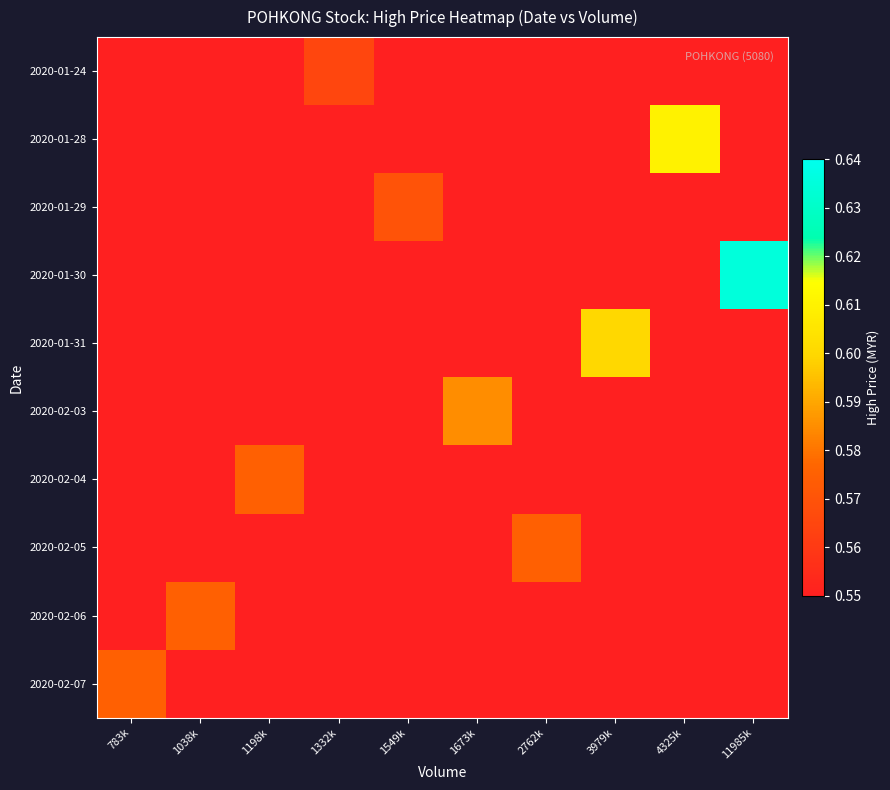

Which label corresponds to the smallest value in the chart?

783k